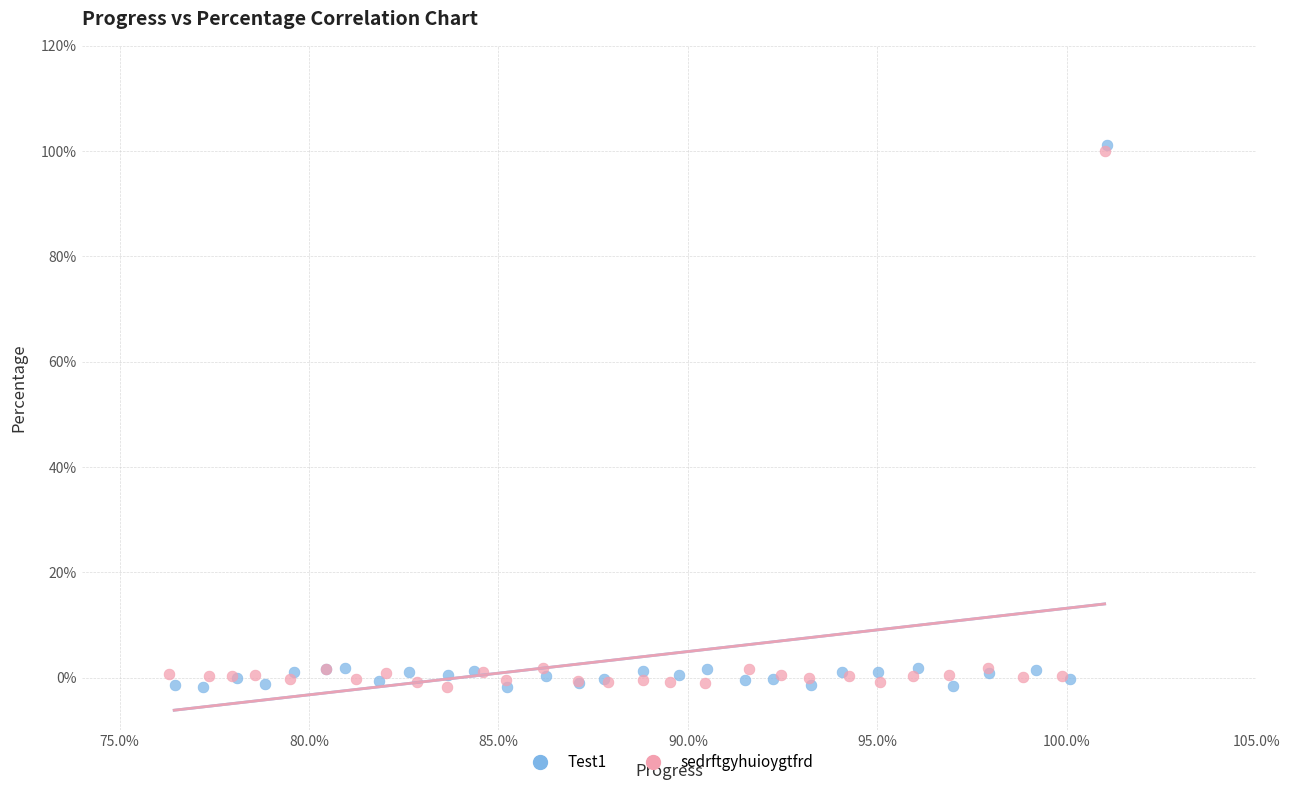

Which series has the largest Y range (max minus min)?

Test1